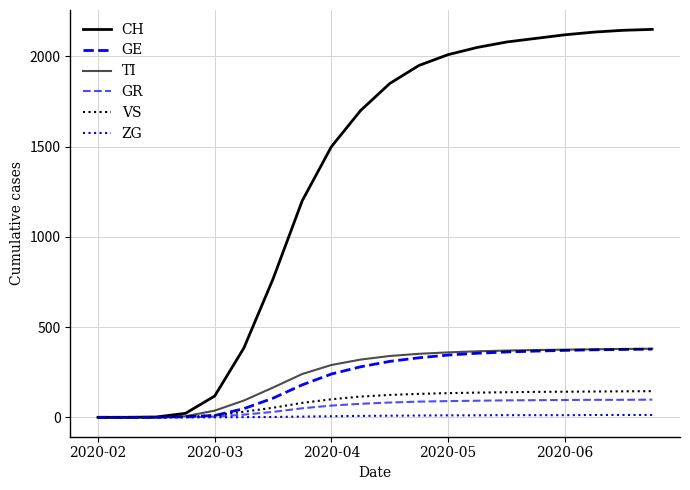

Is this an area chart (filled region under the line)?

No